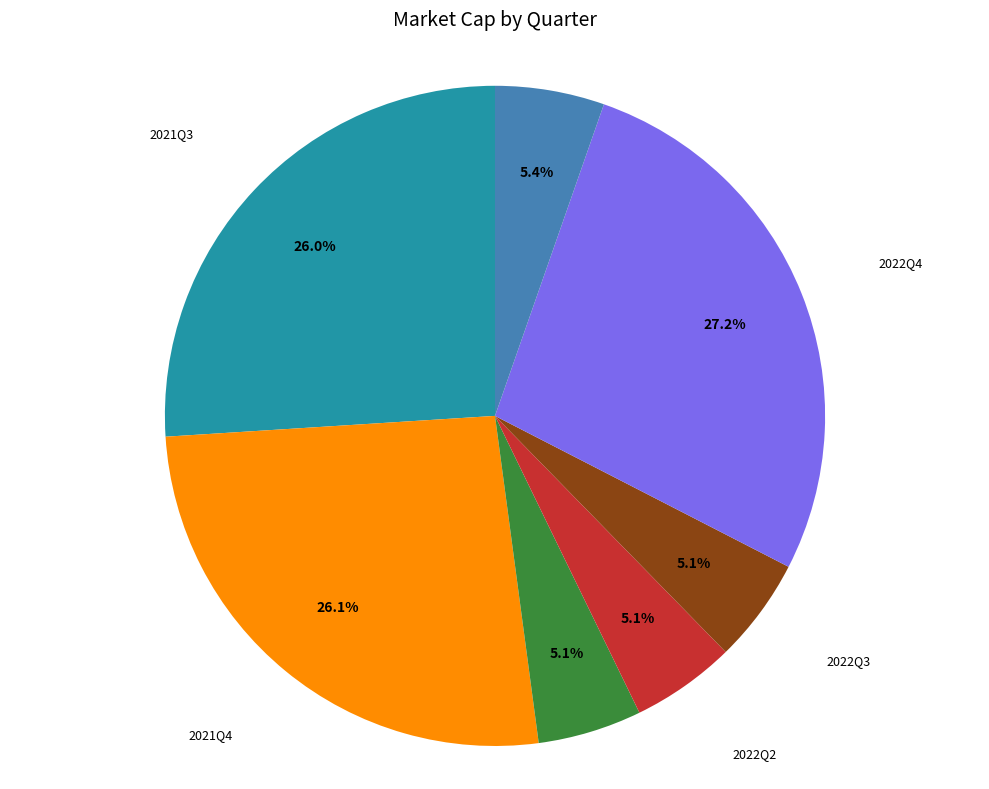

Which slice is the largest?

2022Q4